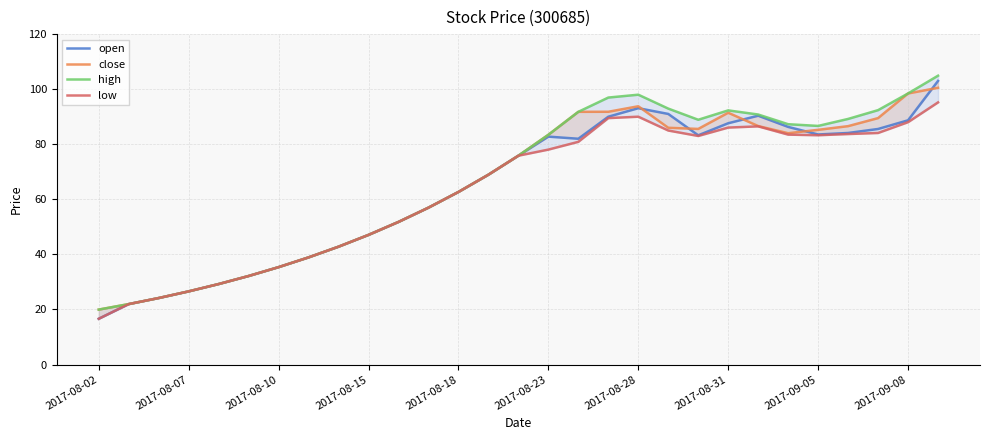

True or false: open and high cross at least once.

False